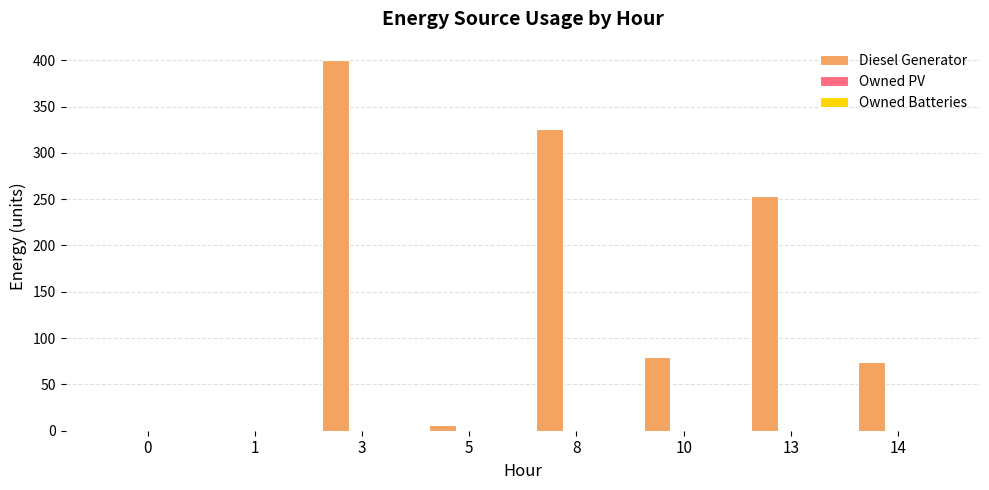

Reading left to right, extract all data points from this chart.

0=0	1=0	3=400	5=6	8=326	10=80	13=253	14=74